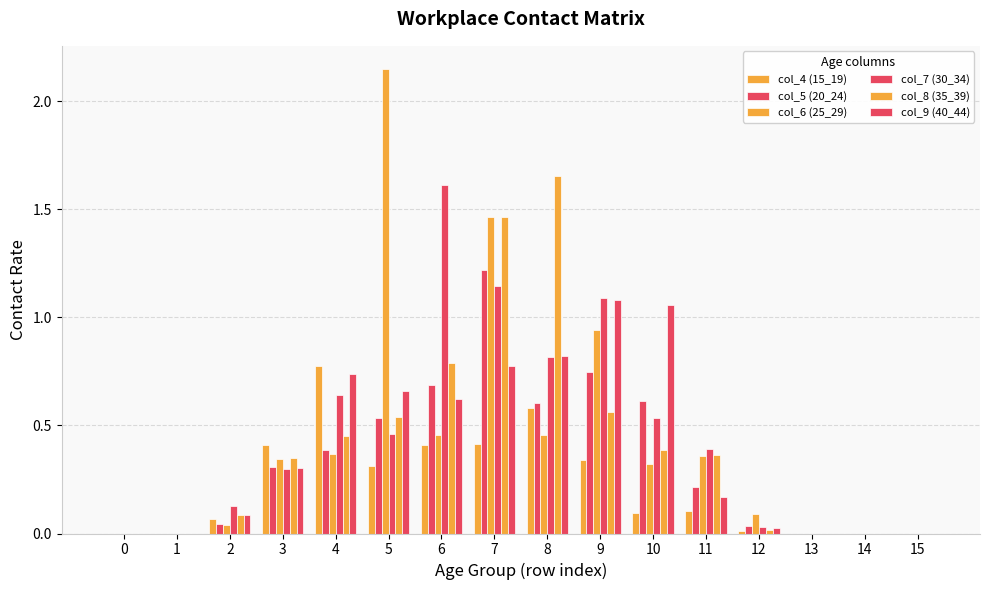

Count the number of data series in this chart.

6